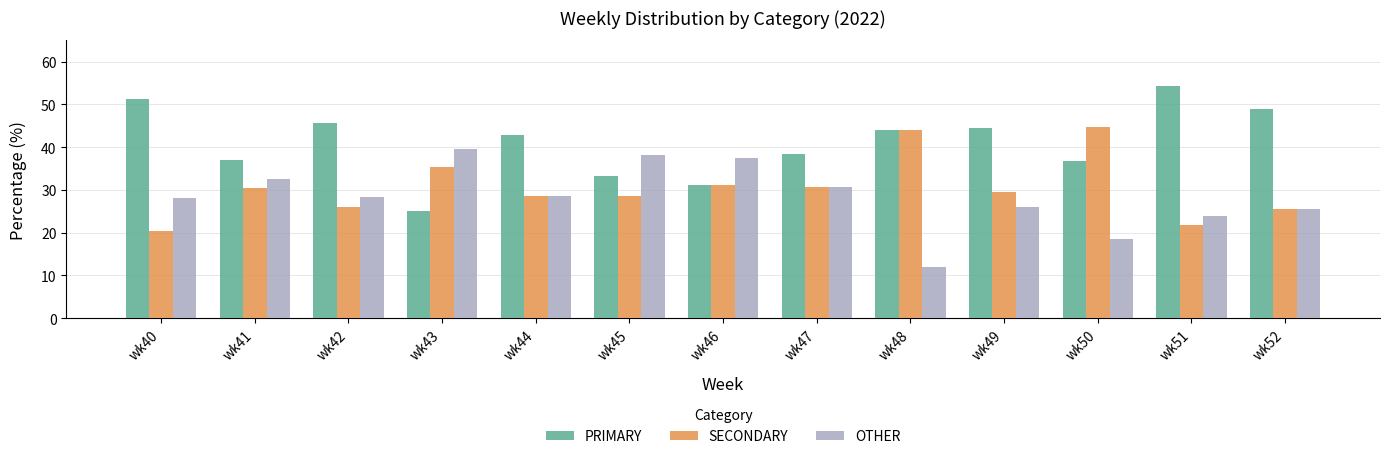

Is the value of OTHER at wk50 greater than the value of PRIMARY at wk40?

No